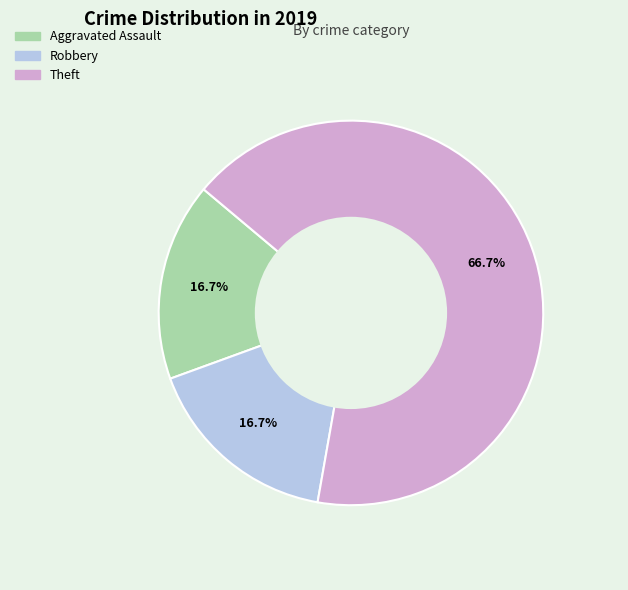

Is there any slice that represents more than half of the pie?

Yes